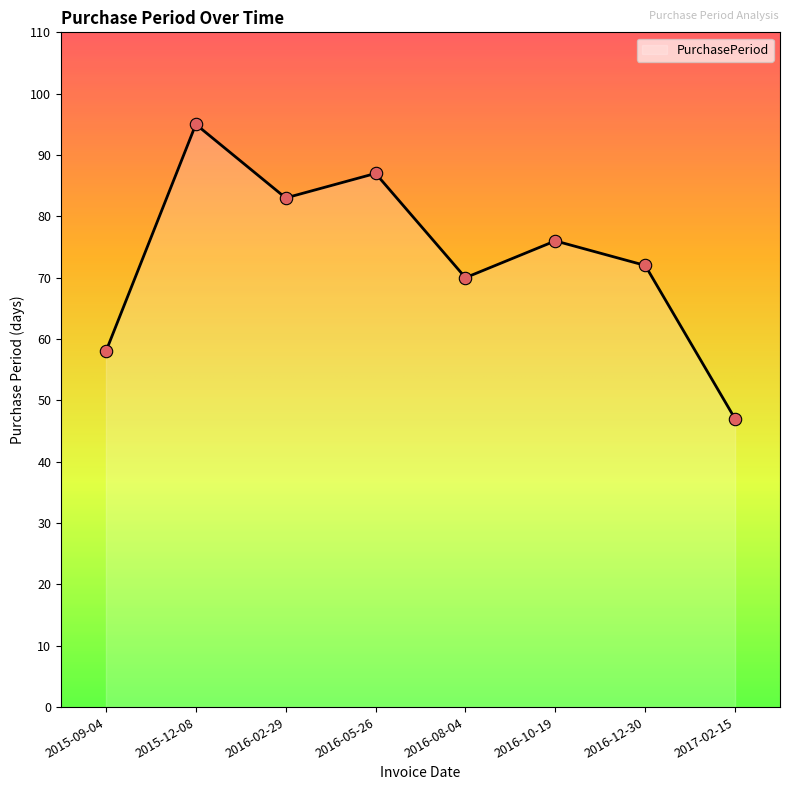

What is the change in value from 2015-09-04 to 2016-02-29?

+25